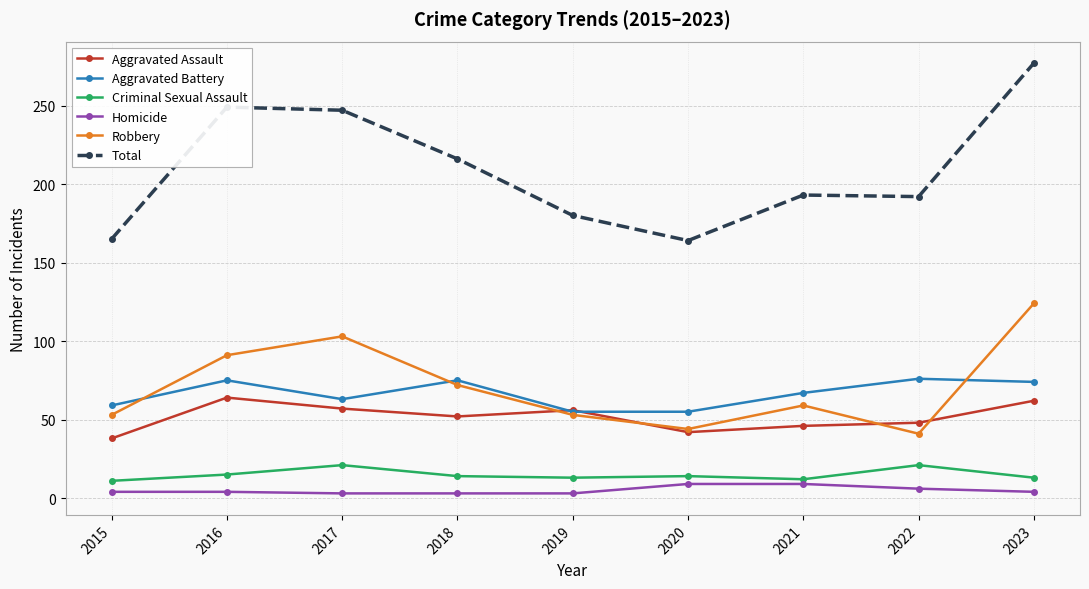

Which series has the largest range (max minus min)?

Total